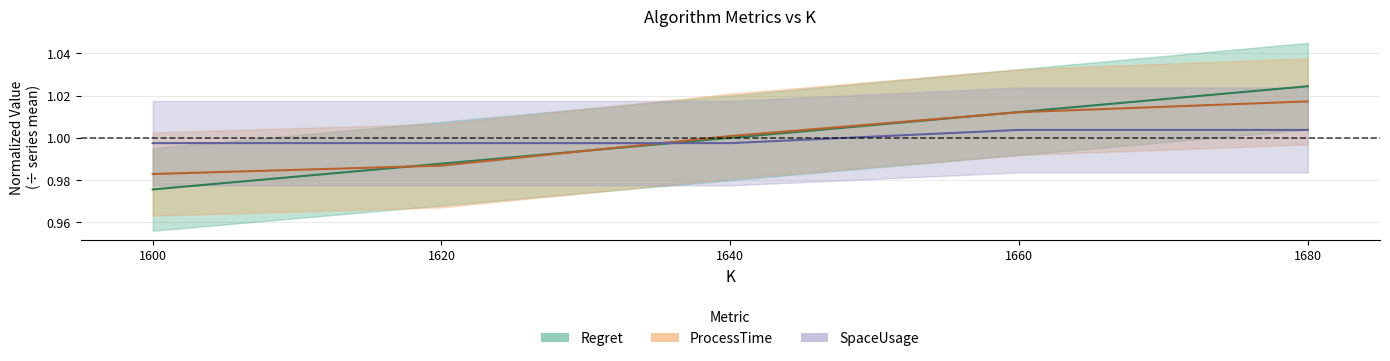

Where is SpaceUsage (center) nearest to the value 1?

1600